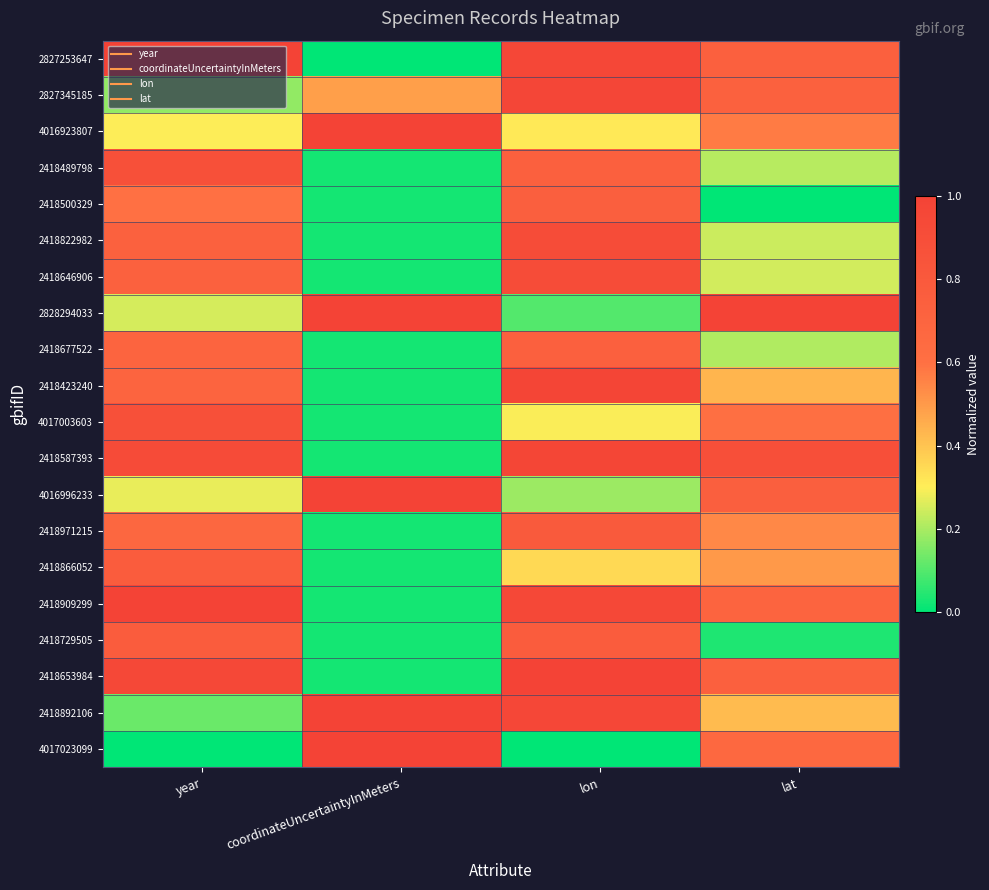

Count the number of categories in the chart.

4